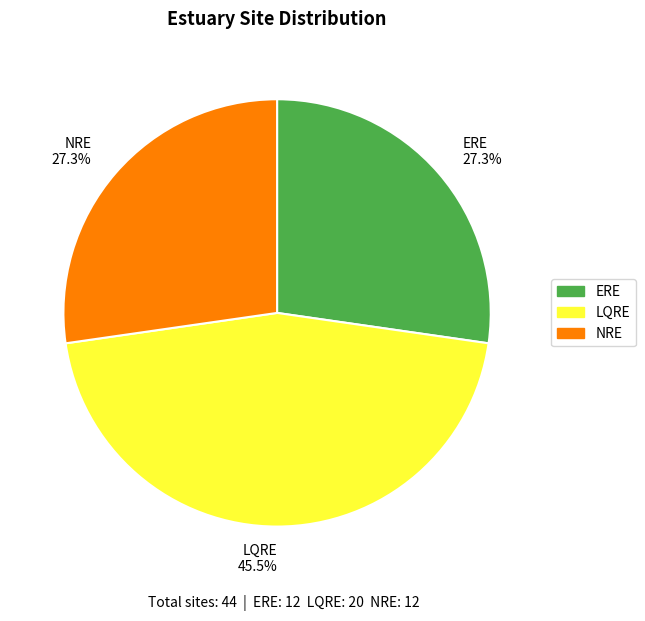

What percentage do ERE and NRE together represent?

54.5%